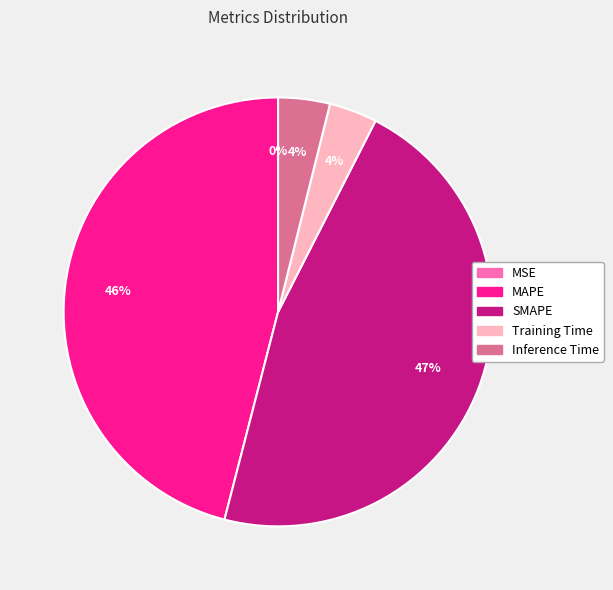

Is it true that MAPE is 52% of the pie?

False